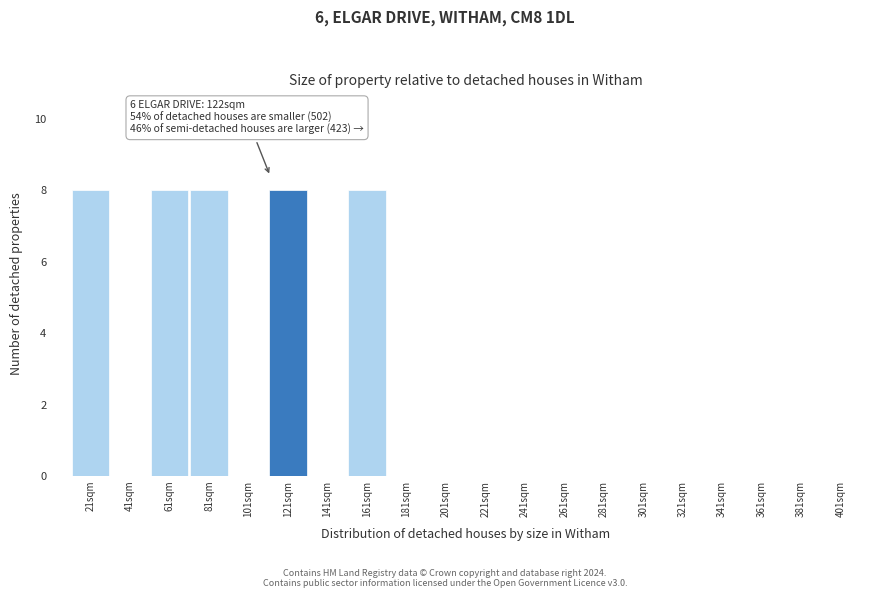

Reading right to left, extract all data points from this chart.

401sqm=0	381sqm=0	361sqm=0	341sqm=0	321sqm=0	301sqm=0	281sqm=0	261sqm=0	241sqm=0	221sqm=0	201sqm=0	181sqm=0	161sqm=8	141sqm=0	121sqm=8	101sqm=0	81sqm=8	61sqm=8	41sqm=0	21sqm=8